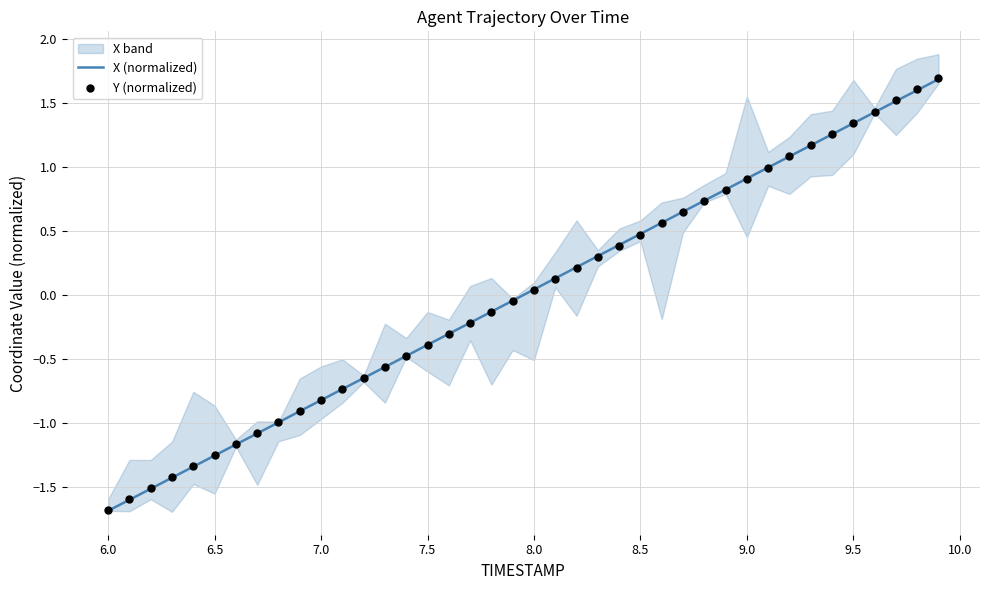

Which series reaches the minimum Y coordinate?

X (normalized)